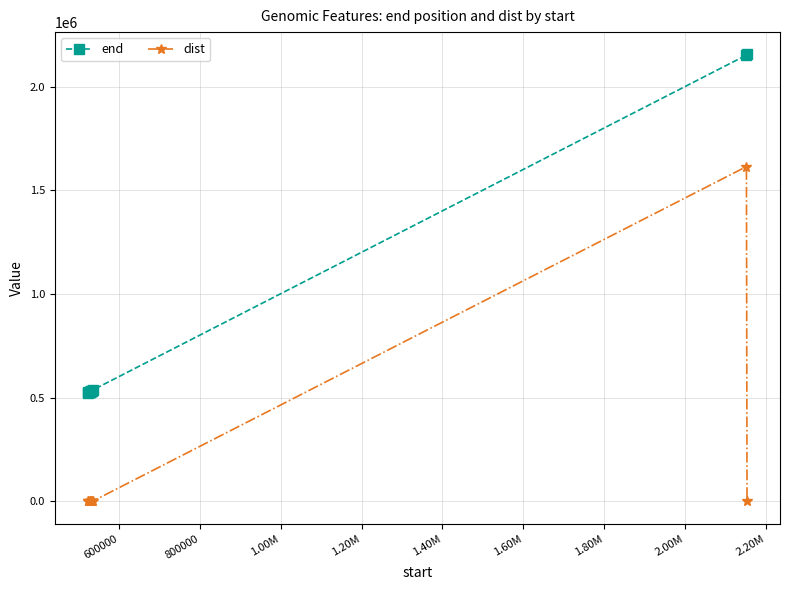

True or false: end and dist intersect in this chart.

False